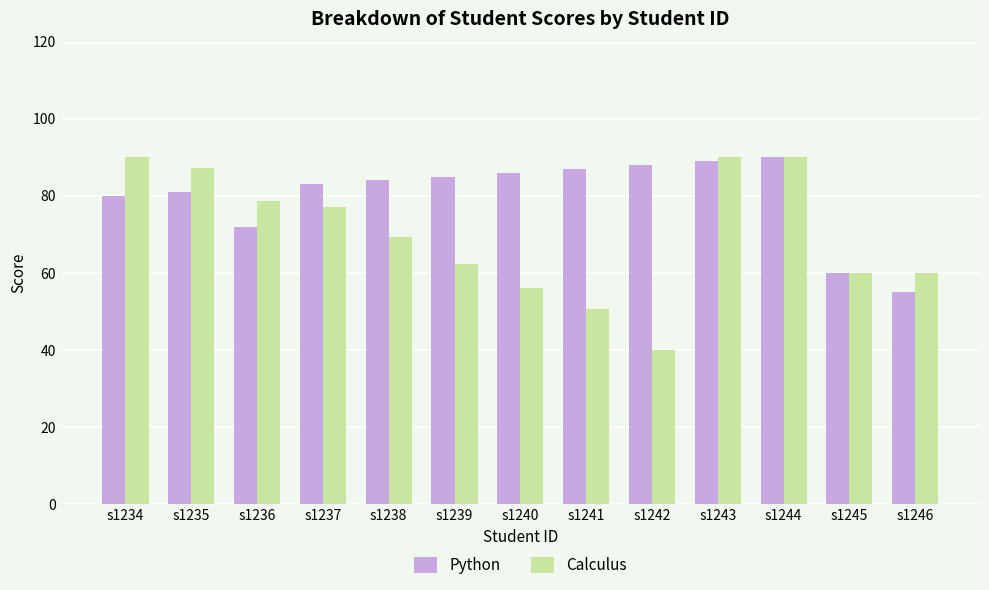

Reading left to right, list all the values displayed in this chart.

Python: s1234=80.0	s1235=81.0	s1236=72.0	s1237=83.0	s1238=84.0	s1239=85.0	s1240=86.0	s1241=87.0	s1242=88.0	s1243=89.0	s1244=90.0	s1245=60.0	s1246=55.0
Calculus: s1234=90.0	s1235=87.3	s1236=78.6	s1237=77.0	s1238=69.3	s1239=62.4	s1240=56.1	s1241=50.5	s1242=40.0	s1243=90.0	s1244=90.0	s1245=60.0	s1246=60.0